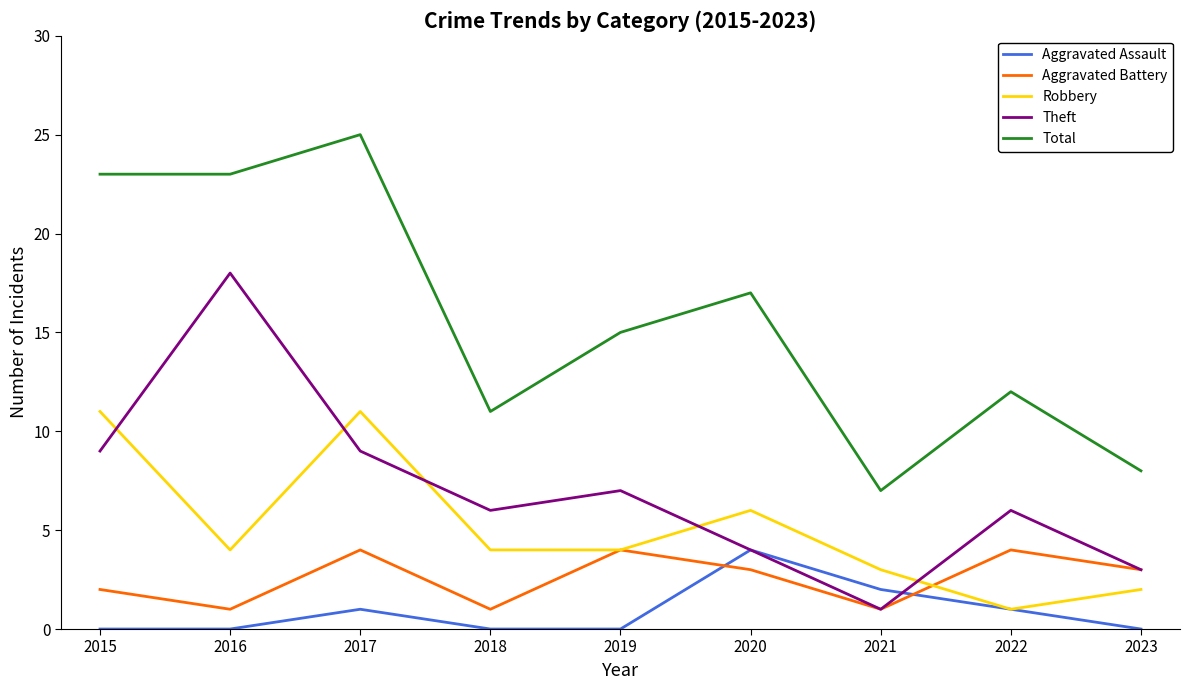

True or false: Aggravated Battery has a value of 3 at 2023.

True